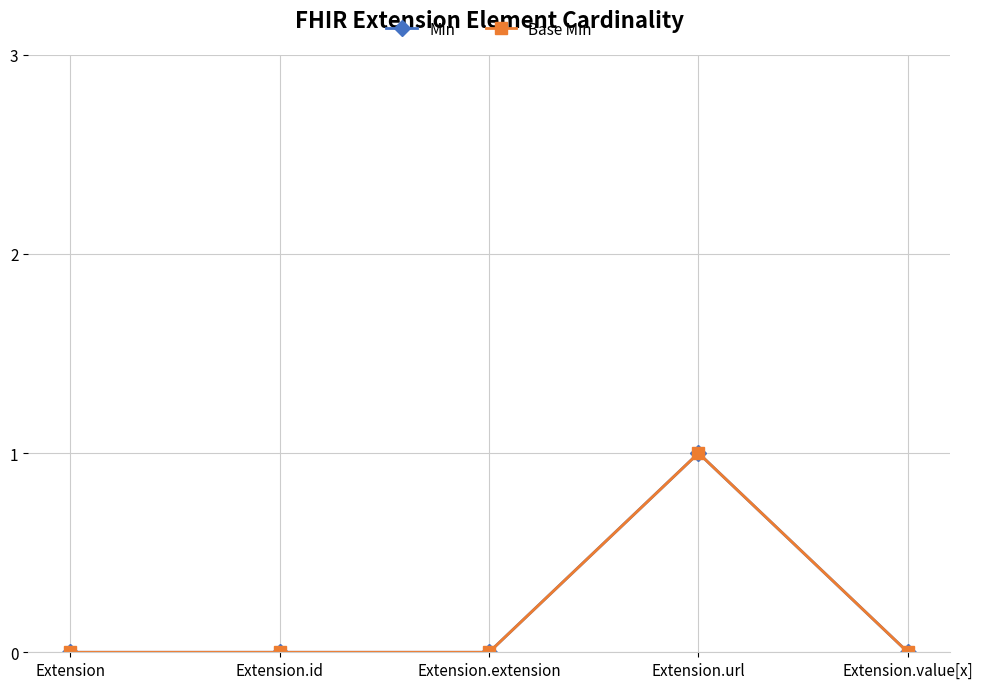

Which category has the lowest value across all series?

Extension